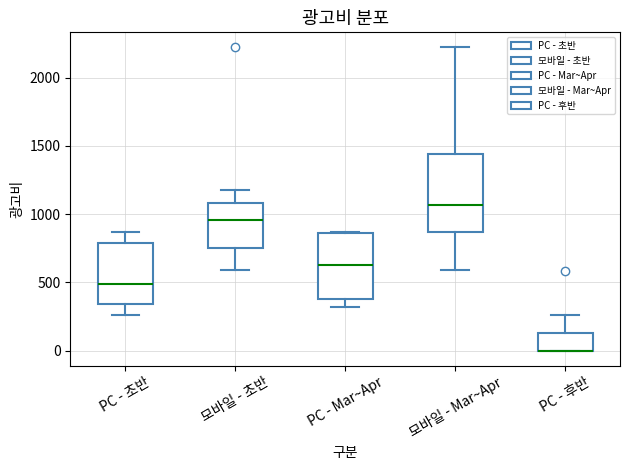

Comparing the boxes themselves (not the whiskers), which one is the tallest?

모바일 - Mar~Apr